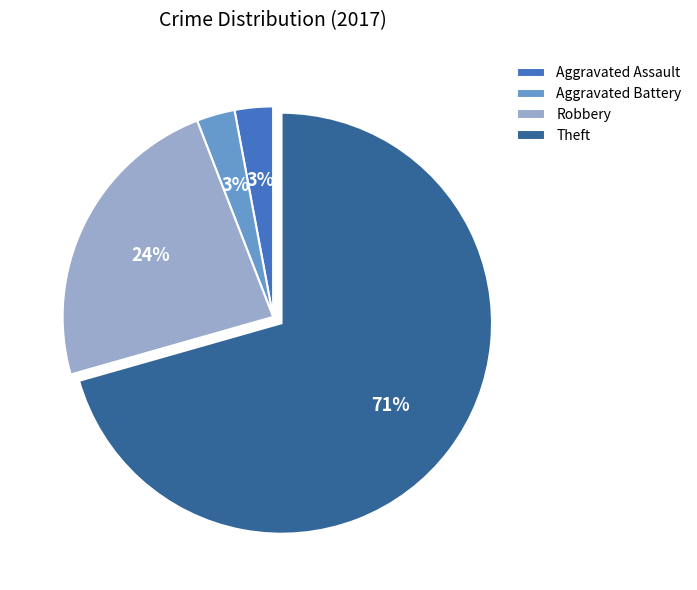

To the nearest percent, what is the combined percentage of Robbery and Theft?

94%